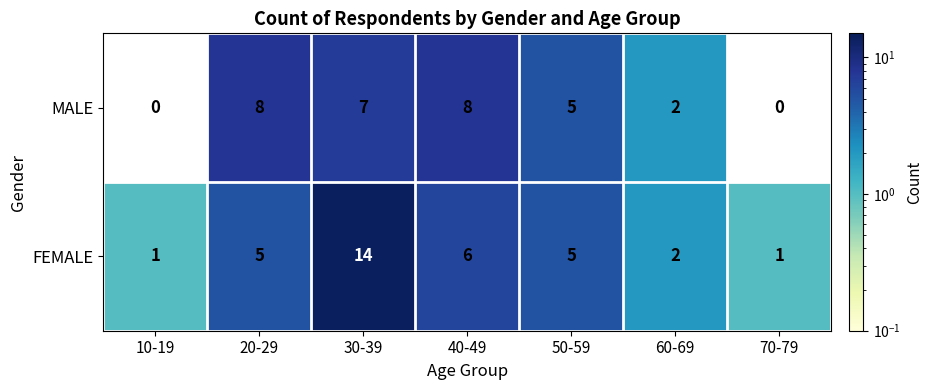

Reading left to right, list all the values displayed in this chart.

MALE: 0	8	7	8	5	2	0
FEMALE: 1	5	14	6	5	2	1